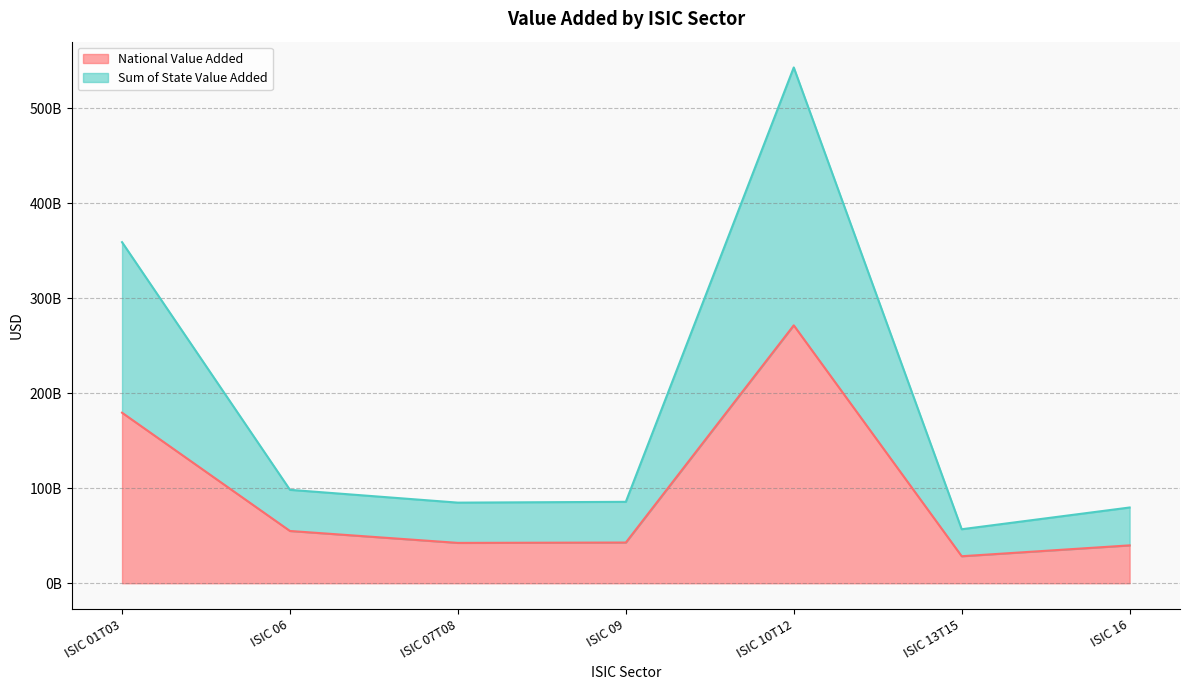

Rank the series at ISIC 16 from highest to lowest value.

Sum of State Value Added, National Value Added